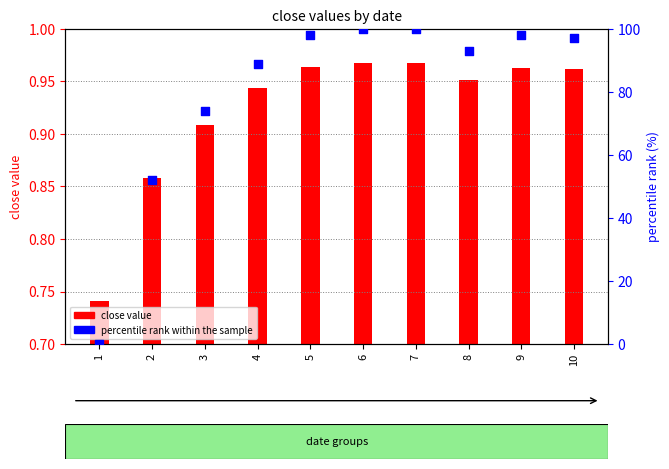

Is the value of percentile rank within the sample at 7 greater than the value of close value at 4?

Yes